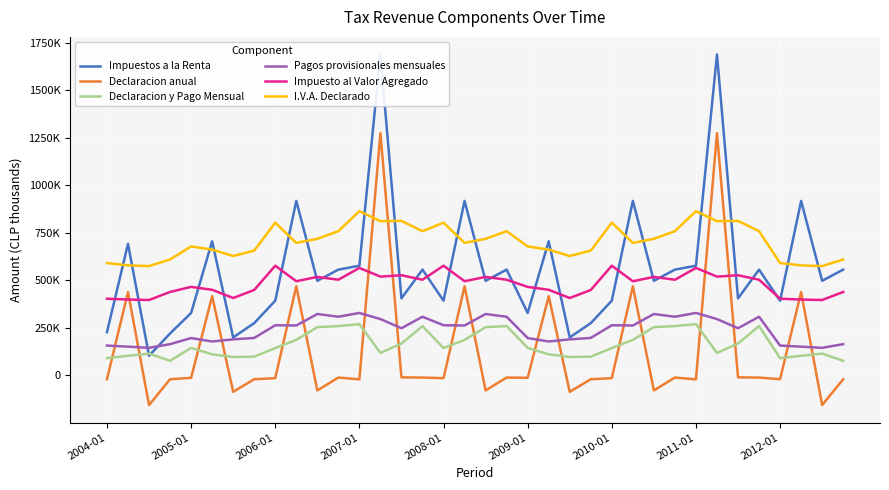

At how many categories does at least one series exceed 666737?

26